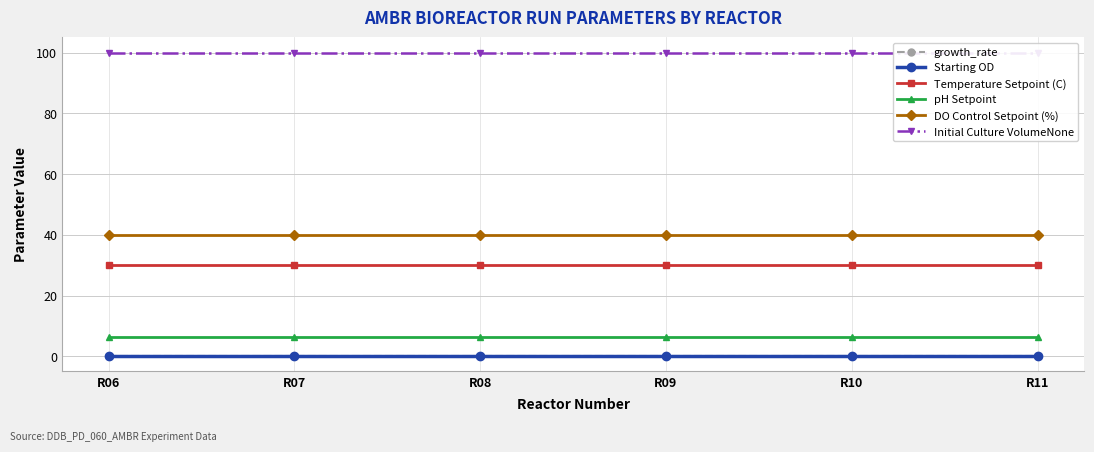

At which category is the sum across all series the highest?

R06